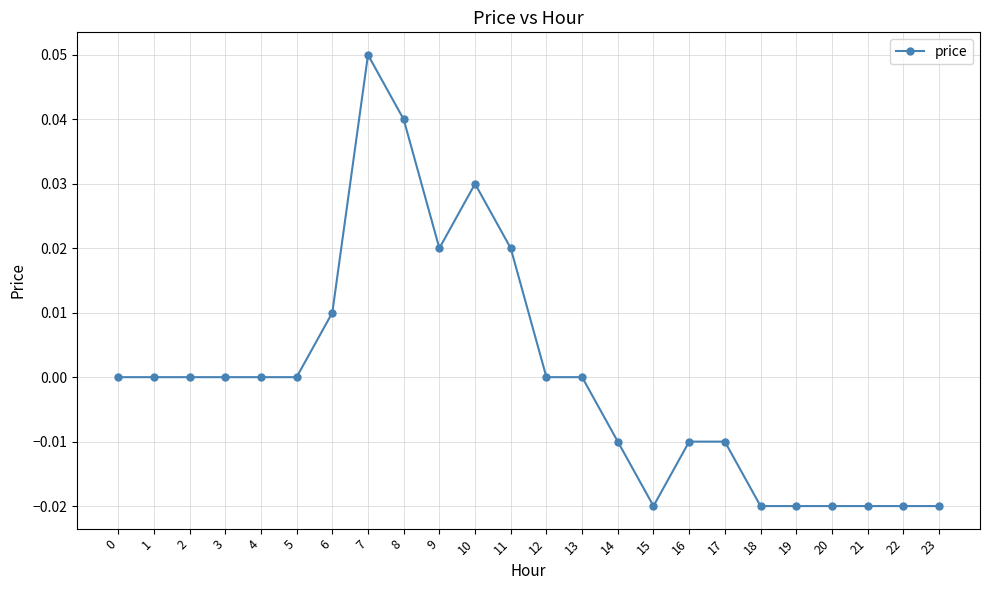

True or false: the data shows 0.0 at 5.

True